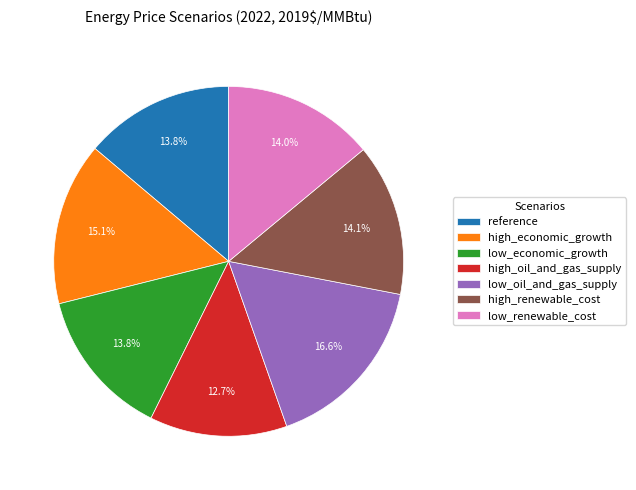

Which category has the biggest portion of the pie?

low_oil_and_gas_supply